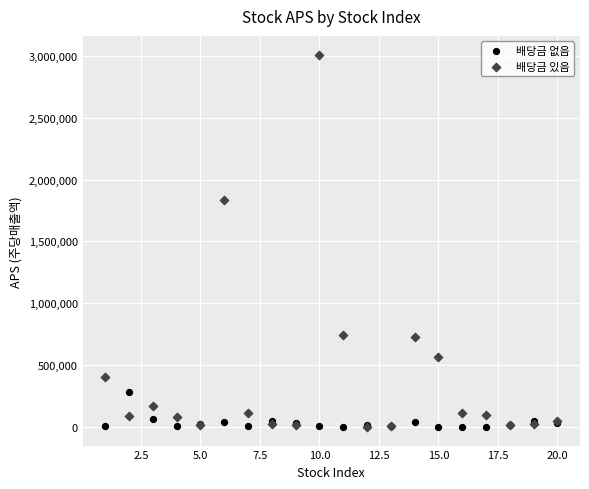

In the 배당금 있음 series, what Y value is closest to 1505379?

1836149.7